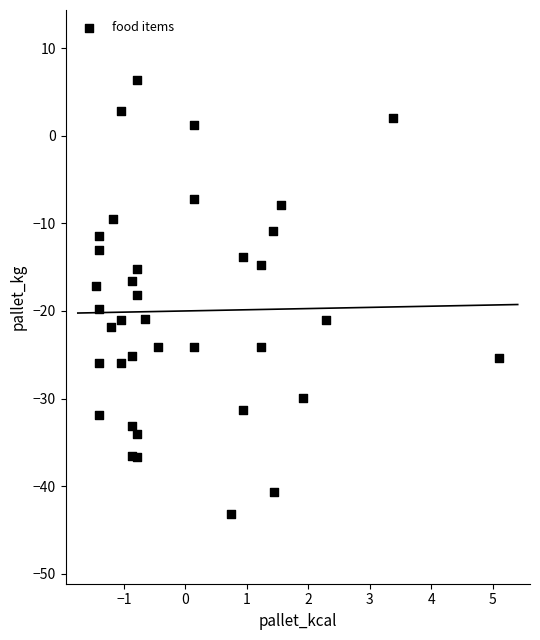

What is the range of X values (max minus min)?

6.6